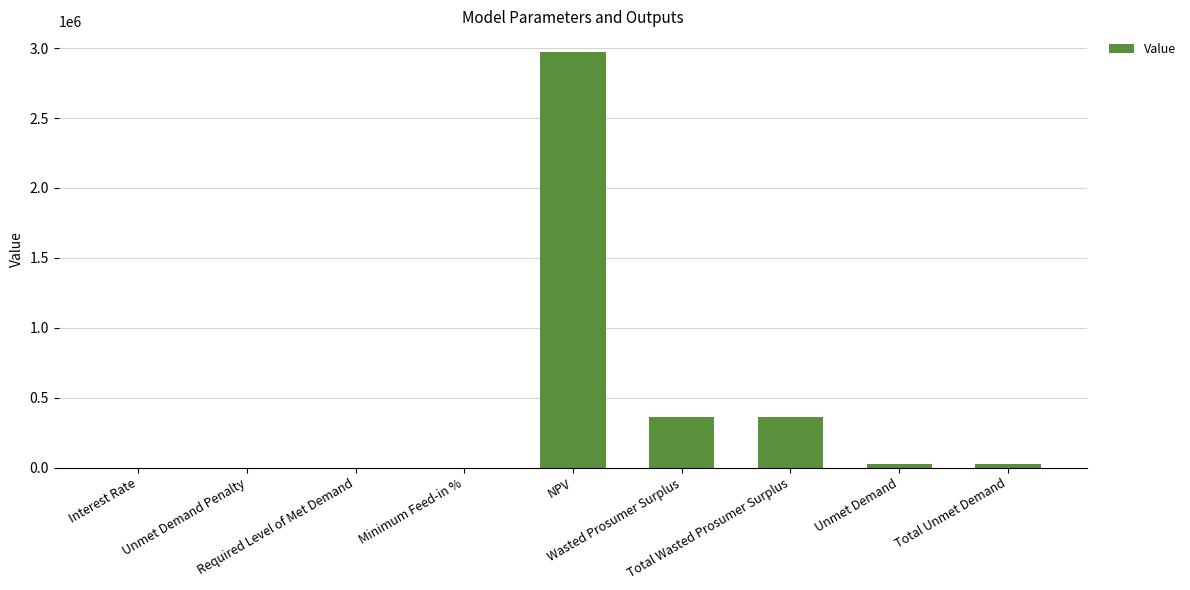

Read the value at Unmet Demand.

28095.2